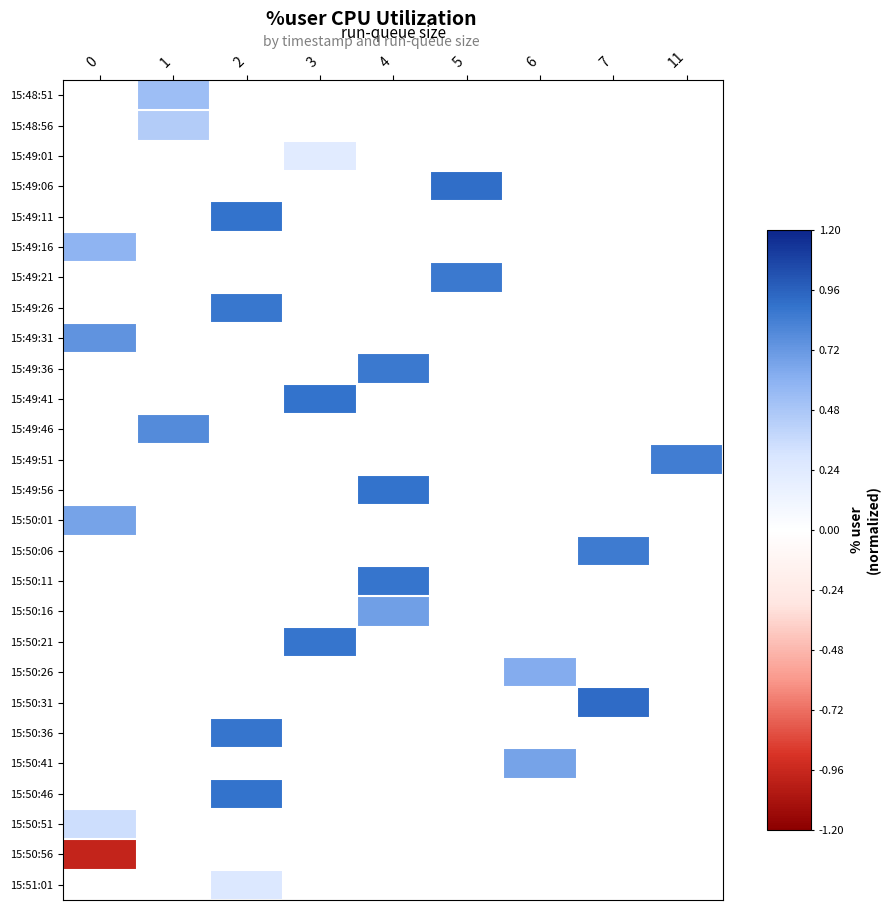

Between 7 and 1, which is larger?

1